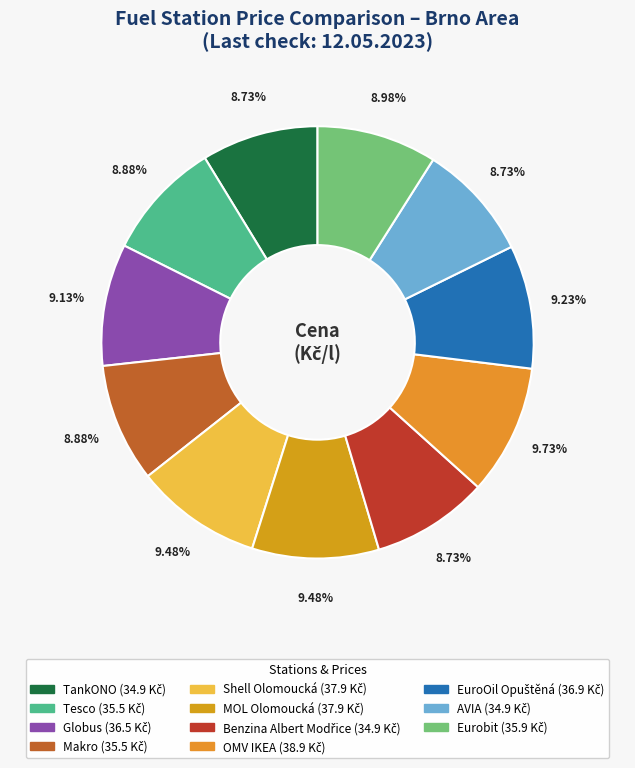

Count the number of slices in the pie.

11